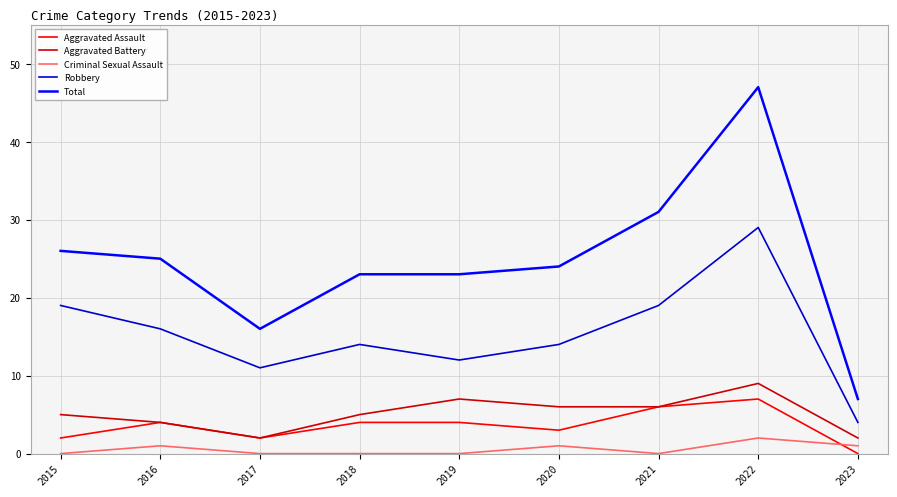

What are all the series names shown in the legend?

Aggravated Assault, Aggravated Battery, Criminal Sexual Assault, Robbery, Total